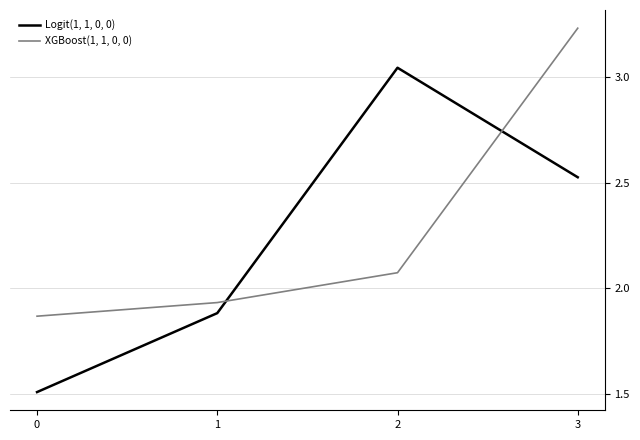

What is the spread (max minus min) of values at 1?

0.1